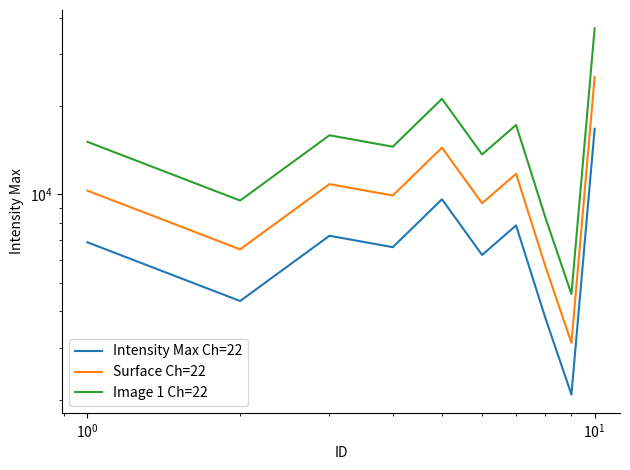

True or false: Surface Ch=22 and Intensity Max Ch=22 intersect in this chart.

False